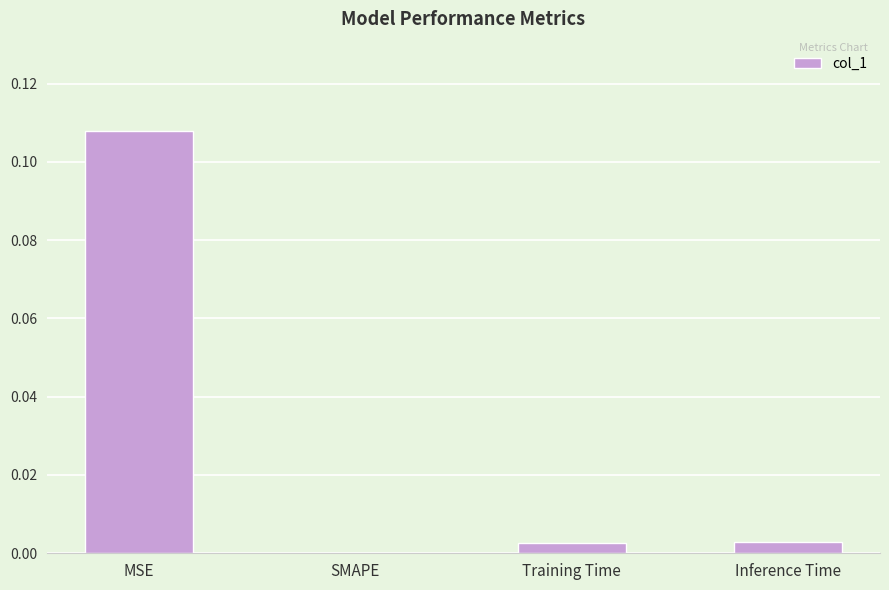

Where is the data nearest to the value 0?

SMAPE